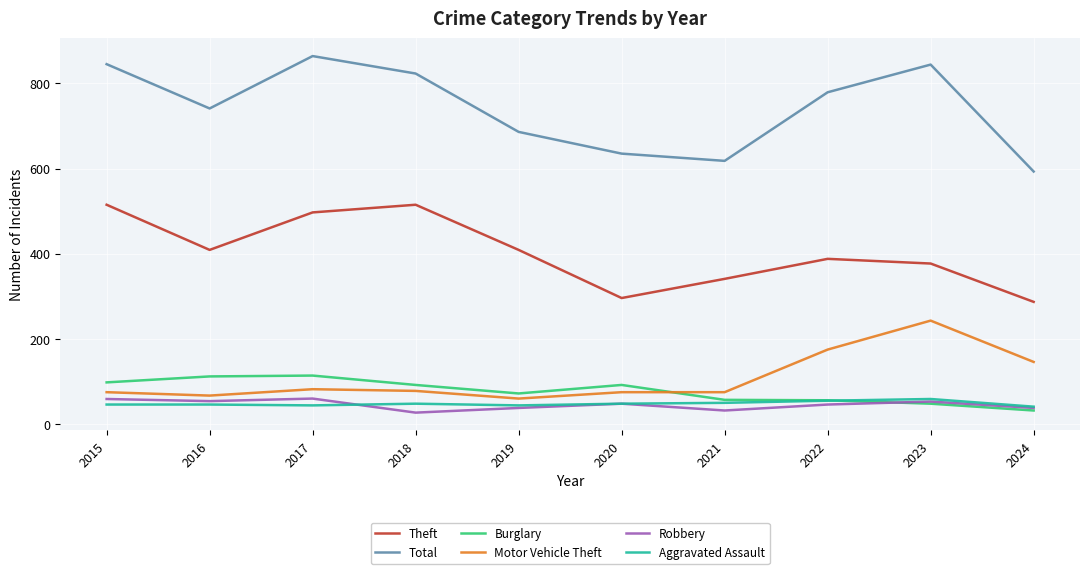

True or false: Robbery has a value of 32 at 2021.

True